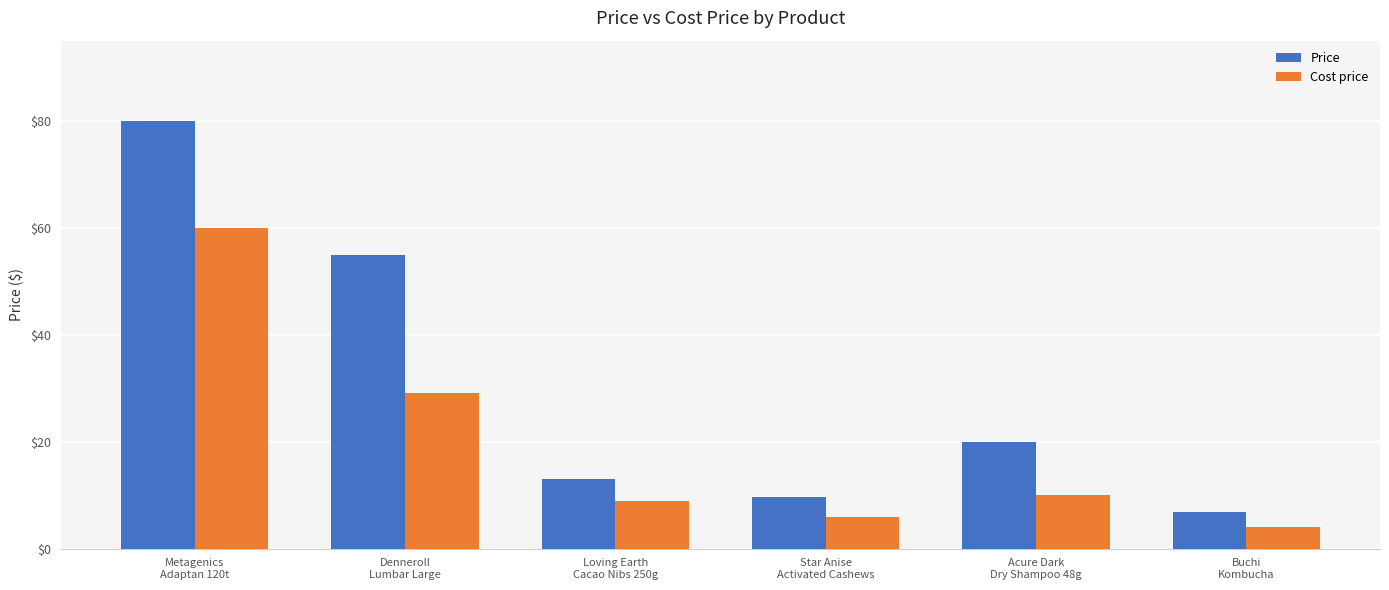

Is the value of Price at Loving Earth
Cacao Nibs 250g greater than the value of Cost price at Metagenics
Adaptan 120t?

No